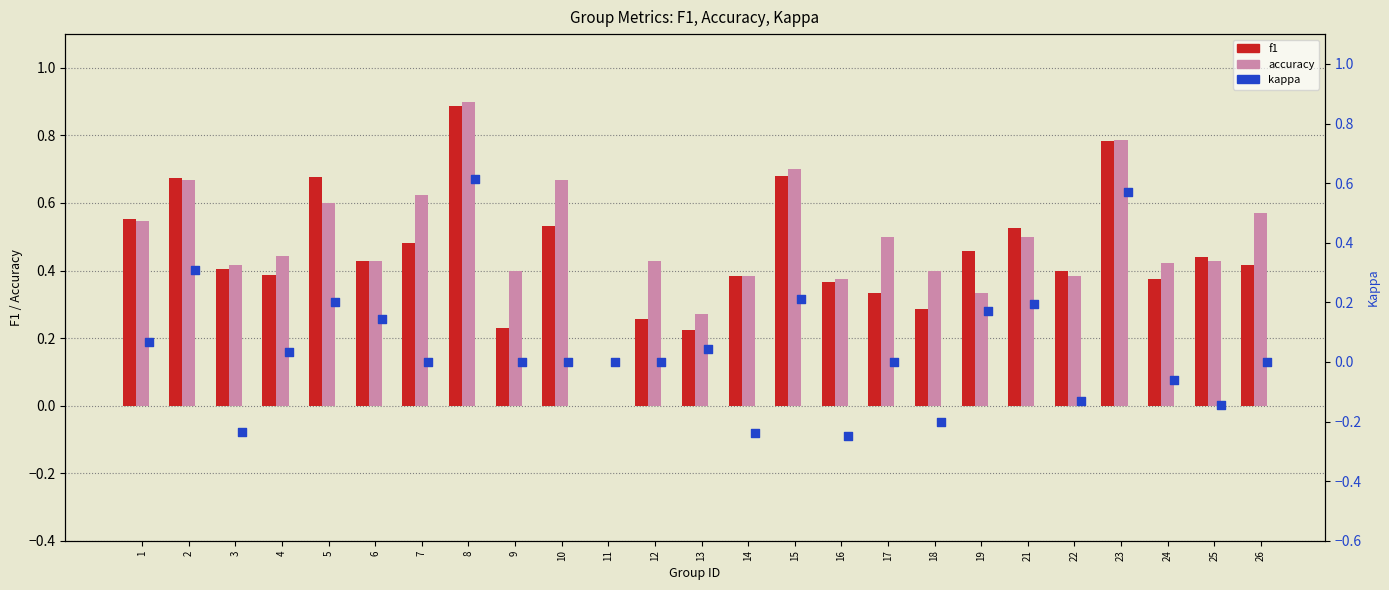

What are all the series names shown in the legend?

f1, accuracy, kappa